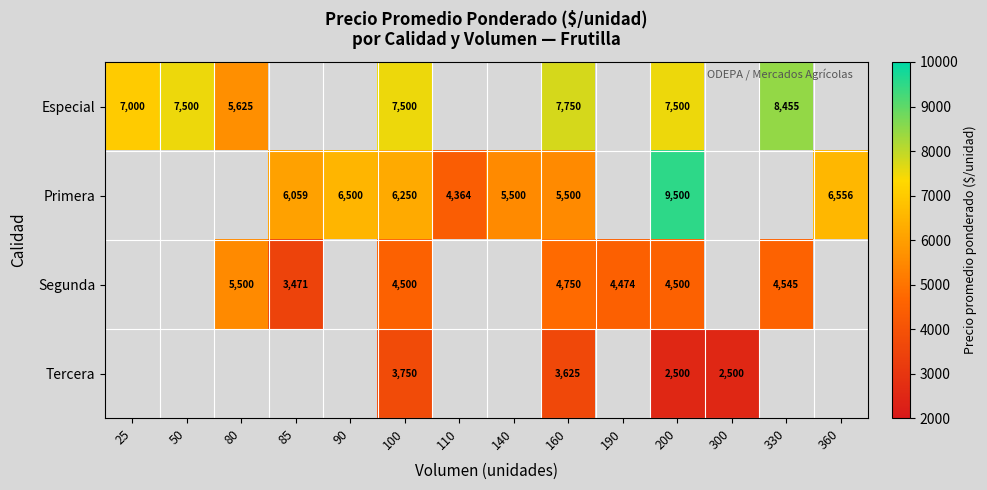

At 100, list the series in order from smallest to largest.

Tercera, Segunda, Primera, Especial